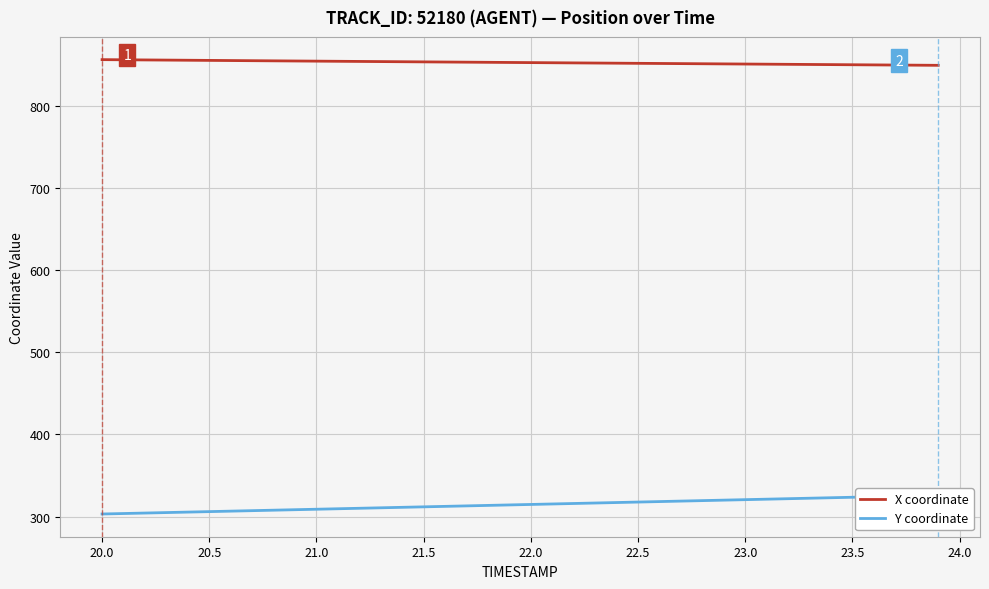

What is the minimum value for X coordinate?

848.9